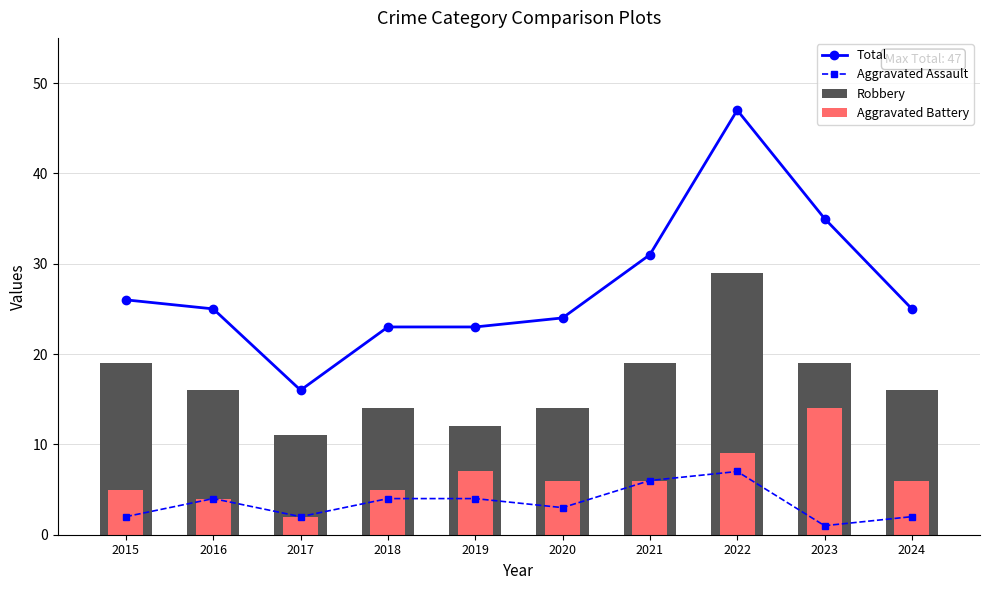

Rank the series by their maximum value, from lowest to highest.

Aggravated Assault, Aggravated Battery, Robbery, Total